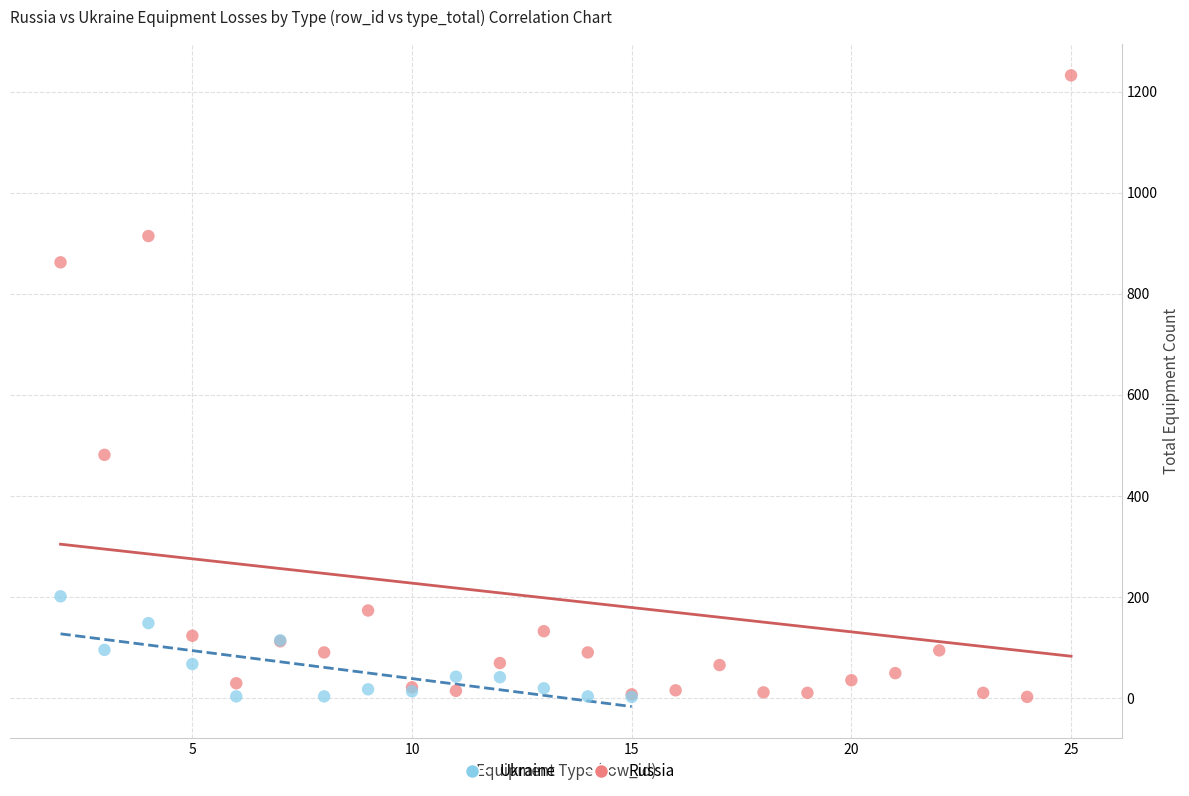

Which series has the widest spread of Y values?

Russia